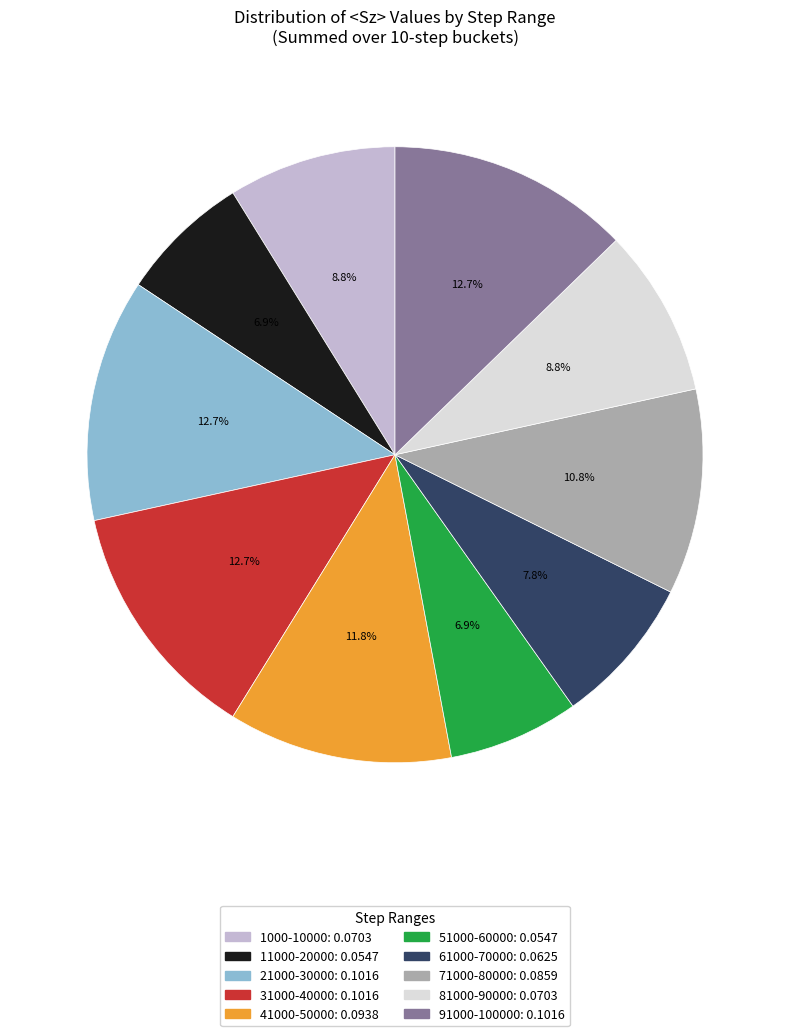

Does any single category account for the majority?

No